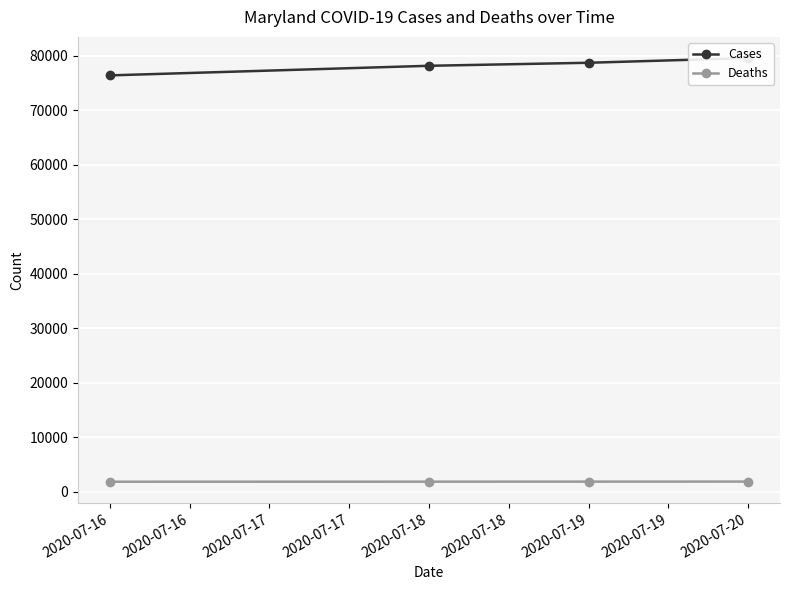

What are all the series names shown in the legend?

Cases, Deaths